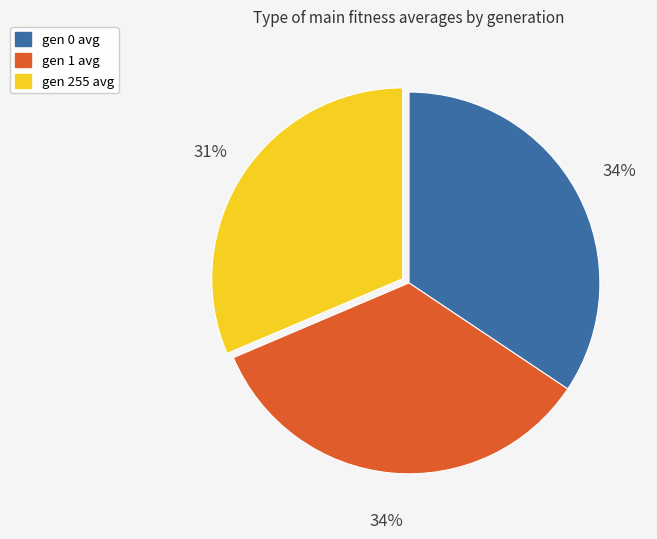

What is the ratio of the value at gen 255 avg to the value at gen 1 avg?

0.9